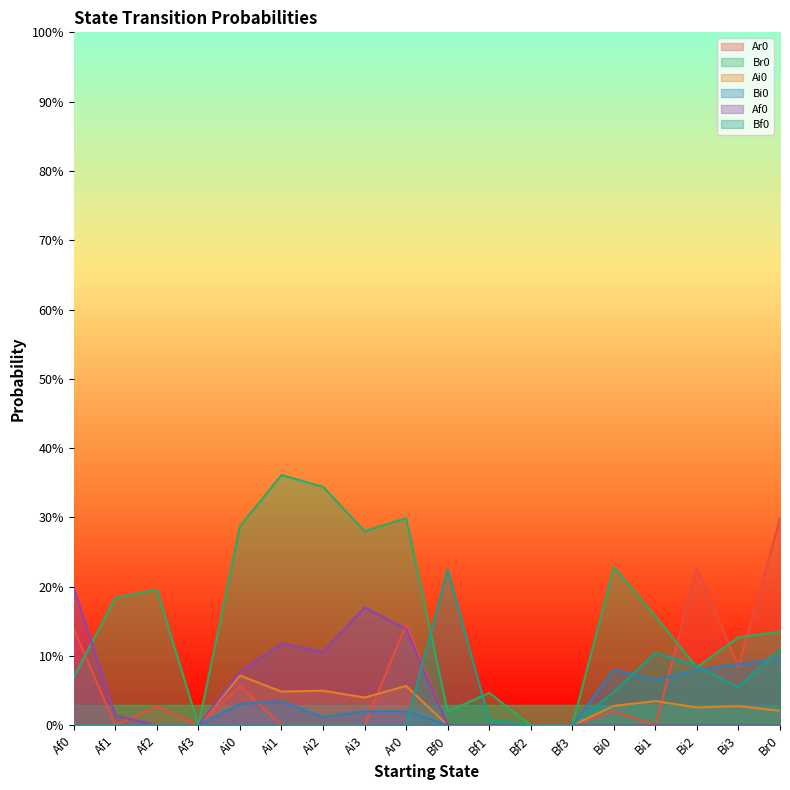

At which category does the chart reach its peak across all series?

Ai1